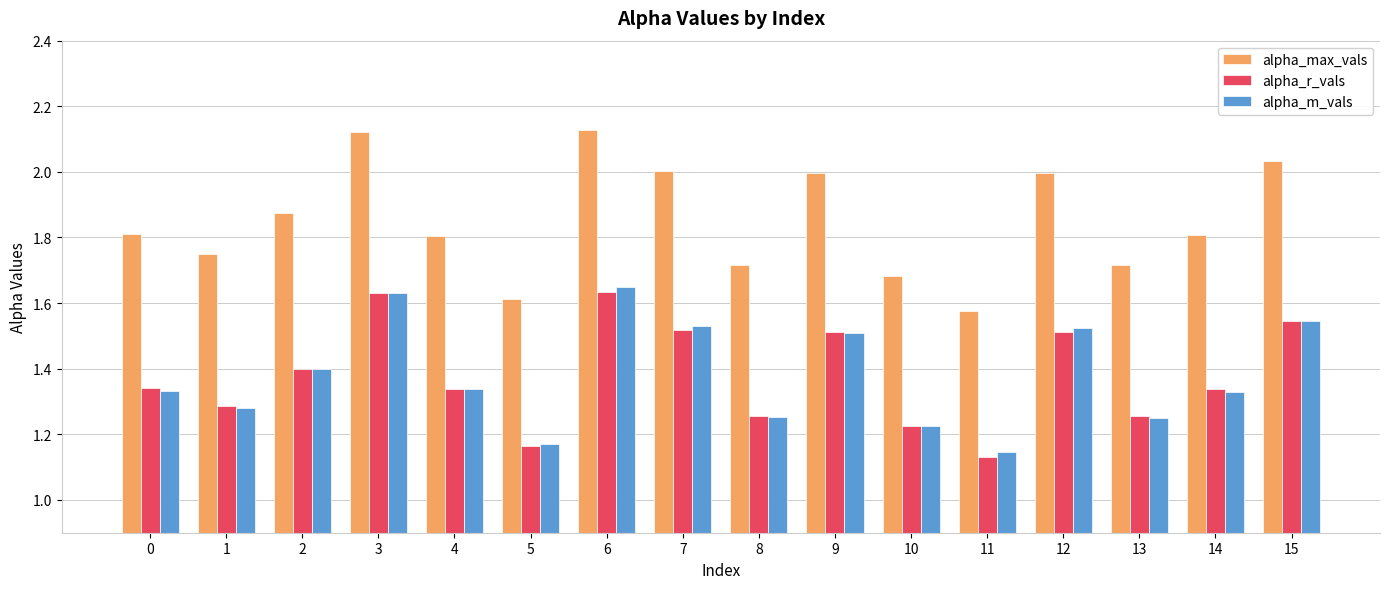

Which series has the largest total across all categories?

alpha_max_vals